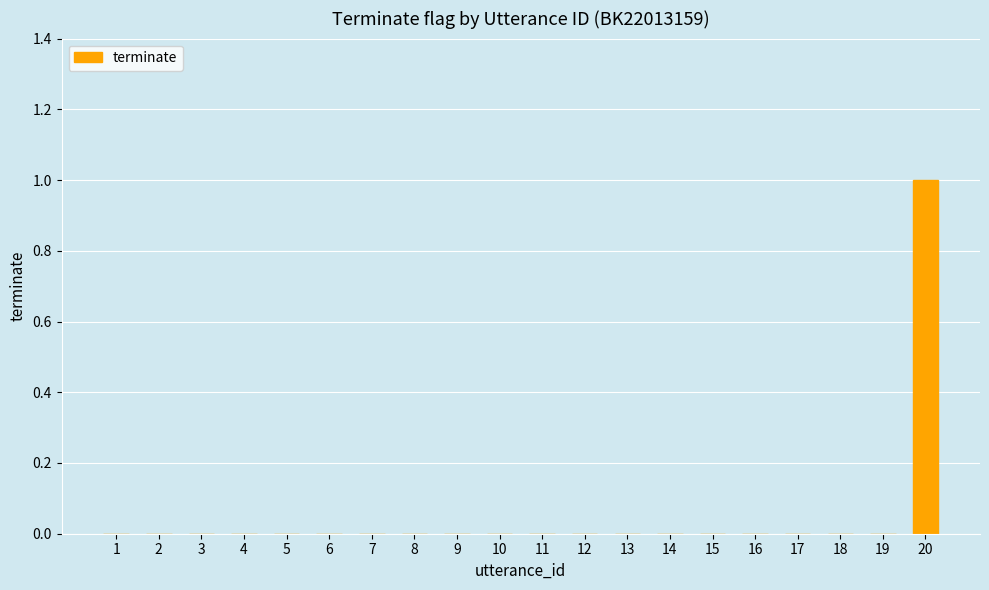

What is the change in value from 17 to 20?

+1